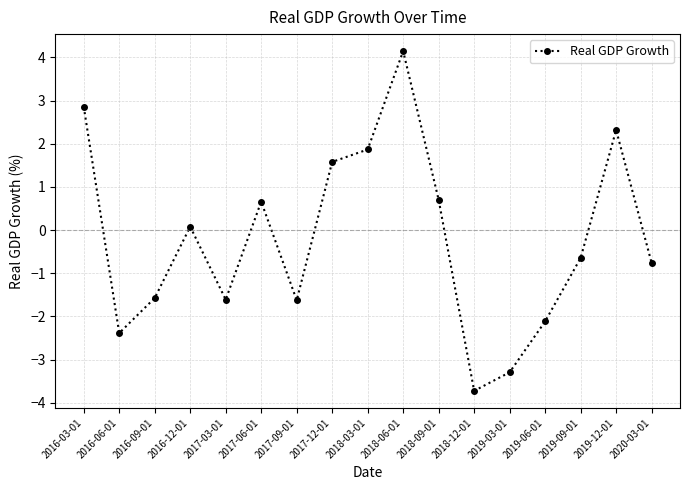

The chart shows a value of 1.9 at 2018-03-01. True or false?

True